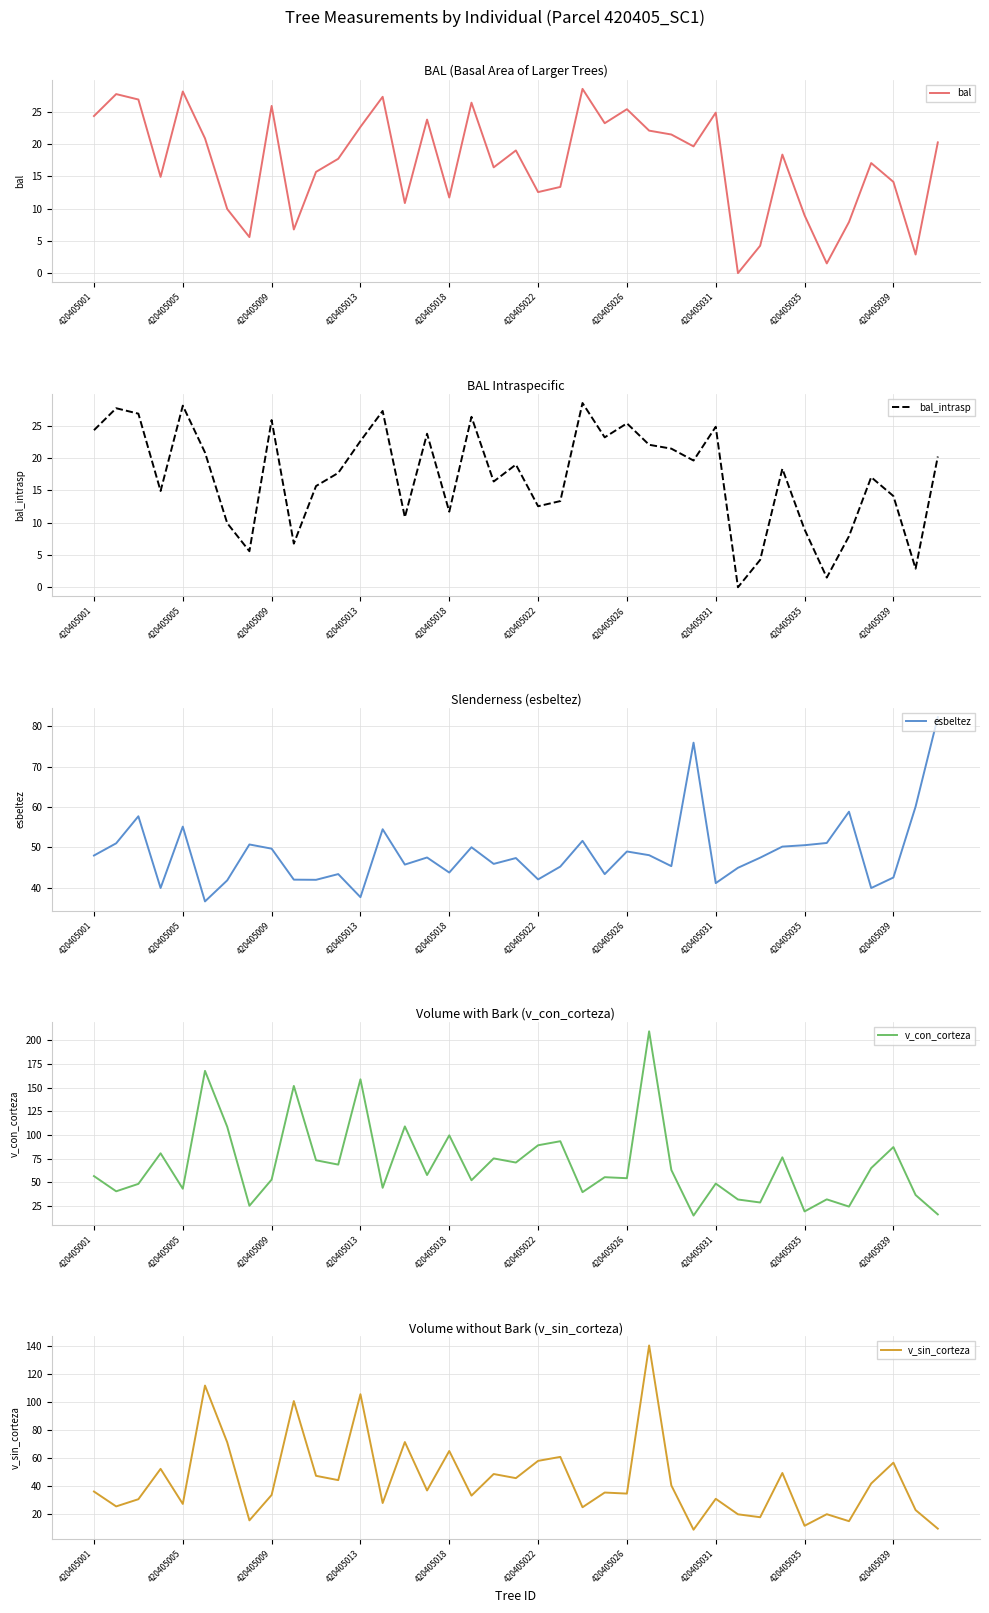

What is the approximate value of bal_intrasp at 420405009?

25.9